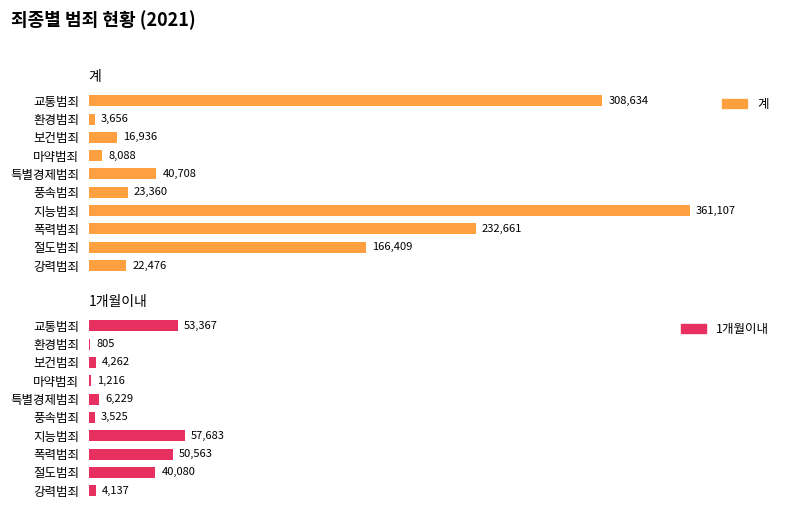

How many data points in 계 are less than 40708?

5